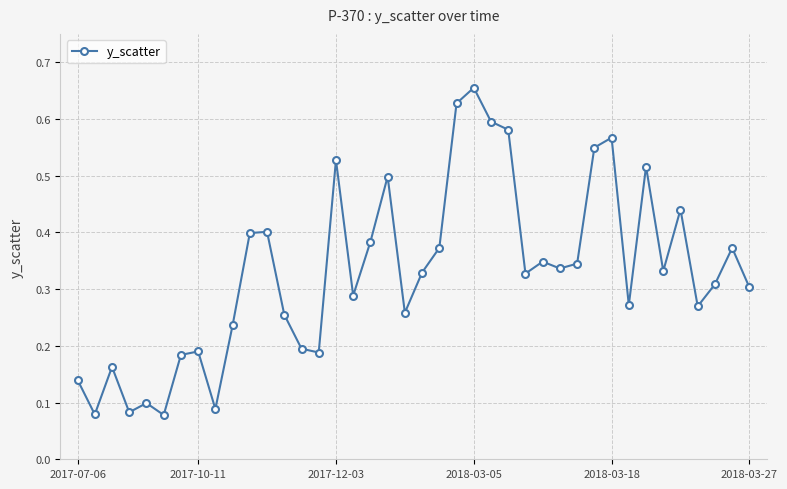

Count the values in the range 0 to 1.

40